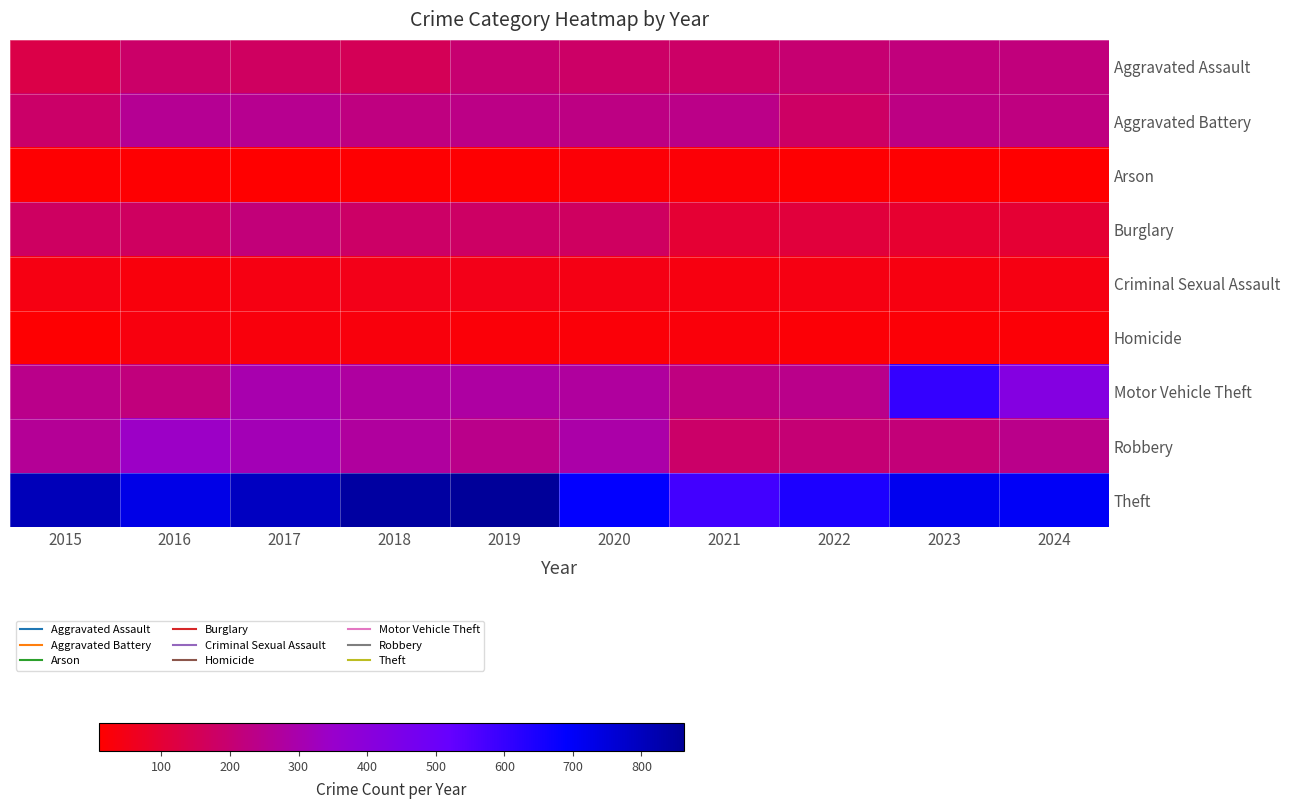

Reading right to left, extract all data points from this chart.

Aggravated Assault: 2024=217	2023=217	2022=200	2021=182	2020=181	2019=197	2018=154	2017=172	2016=184	2015=129
Aggravated Battery: 2024=225	2023=229	2022=177	2021=236	2020=230	2019=234	2018=224	2017=249	2016=256	2015=184
Arson: 2024=9	2023=15	2022=14	2021=20	2020=19	2019=14	2018=13	2017=11	2016=15	2015=13
Burglary: 2024=97	2023=89	2022=112	2021=96	2020=170	2019=177	2018=182	2017=214	2016=170	2015=174
Criminal Sexual Assault: 2024=40	2023=37	2022=42	2021=37	2020=44	2019=52	2018=51	2017=40	2016=32	2015=41
Homicide: 2024=20	2023=22	2022=20	2021=26	2020=24	2019=24	2018=30	2017=31	2016=33	2015=15
Motor Vehicle Theft: 2024=421	2023=605	2022=242	2021=225	2020=274	2019=282	2018=277	2017=302	2016=217	2015=242
Robbery: 2024=240	2023=209	2022=203	2021=184	2020=289	2019=239	2018=275	2017=313	2016=341	2015=262
Theft: 2024=704	2023=718	2022=645	2021=581	2020=687	2019=862	2018=846	2017=793	2016=730	2015=808